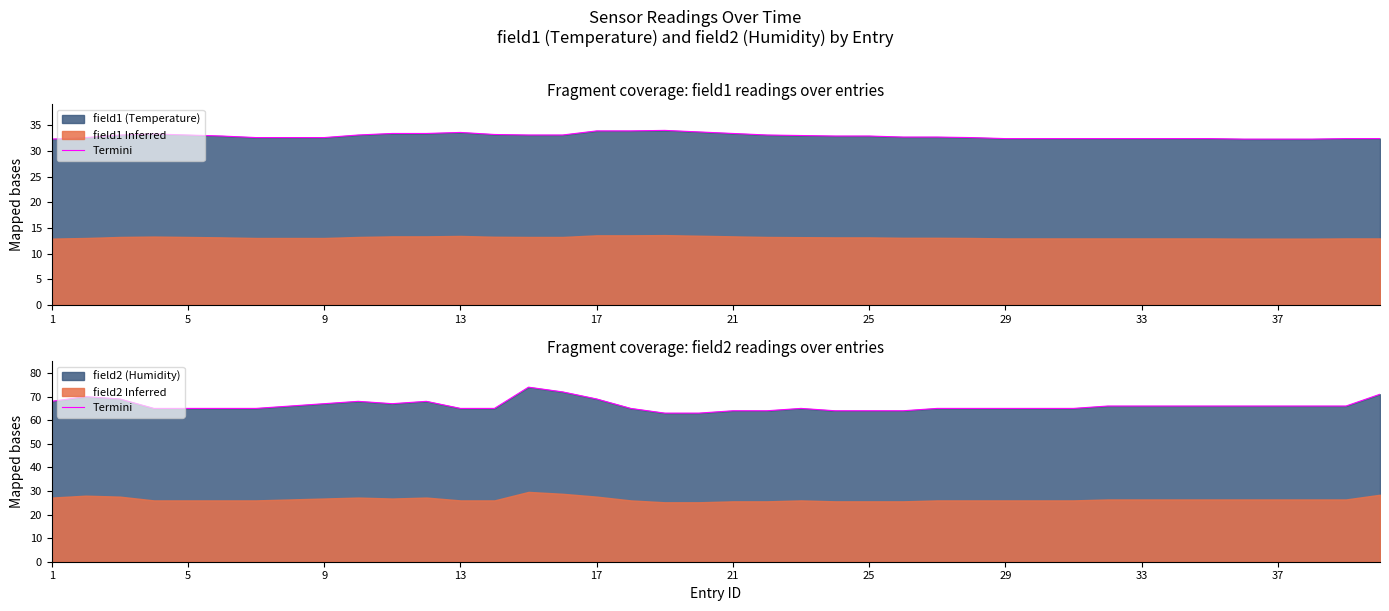

What is the difference between the maximum and second lowest values?

11